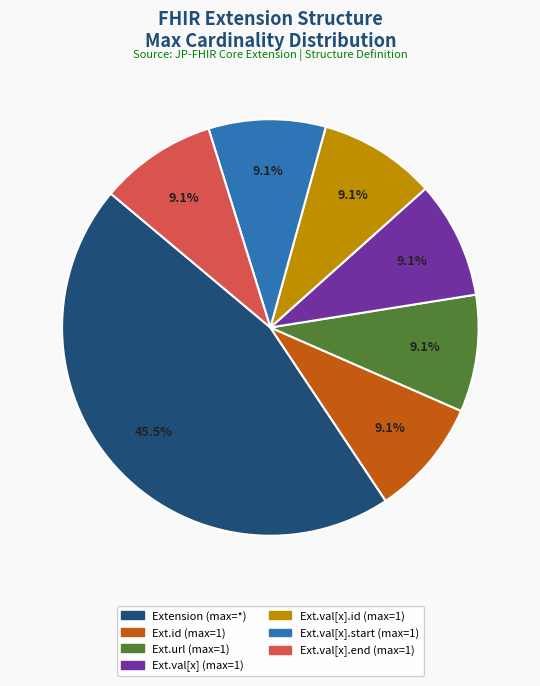

Does any single category account for the majority?

No